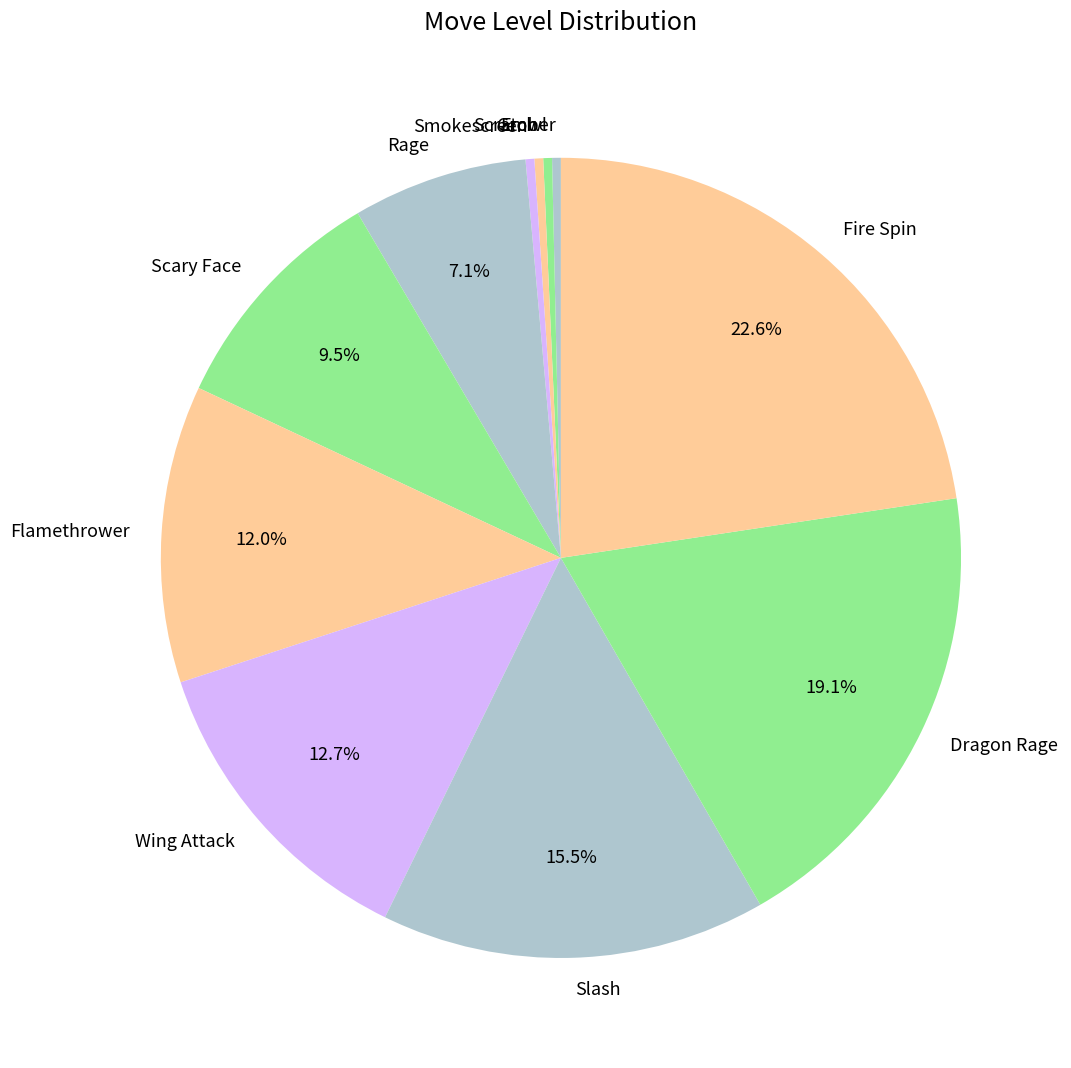

Do Scary Face and Growl together represent more than half of the pie?

No